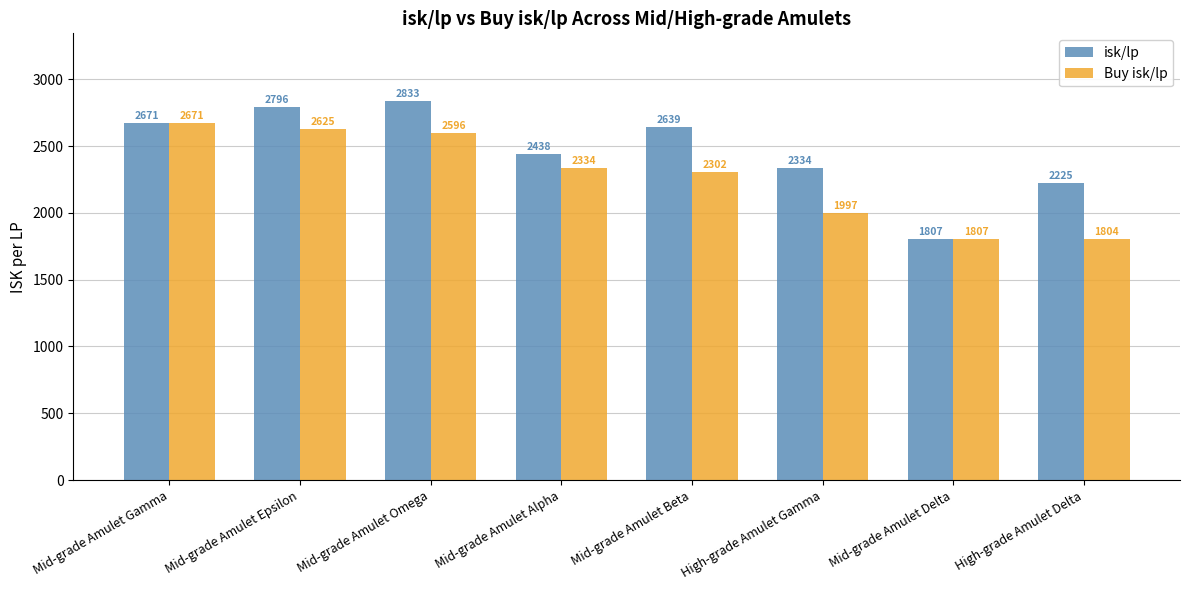

What is the difference between the second highest and minimum values in the isk/lp series?

988.7